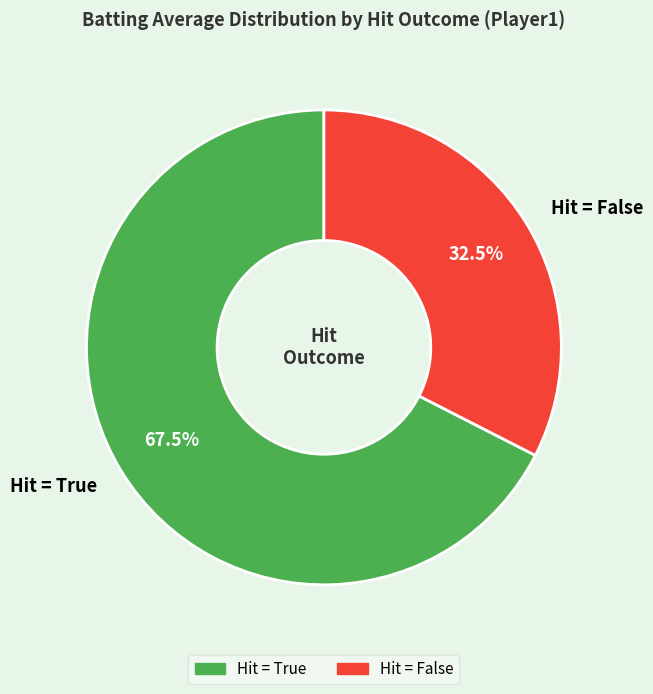

Does any single category account for the majority?

Yes